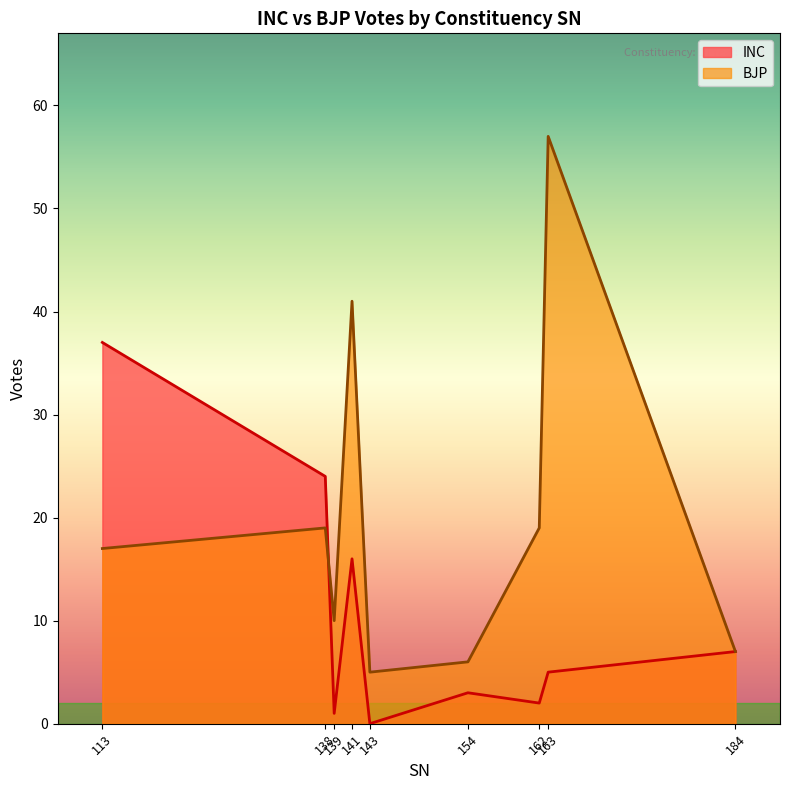

Which series has the largest total across all categories?

BJP